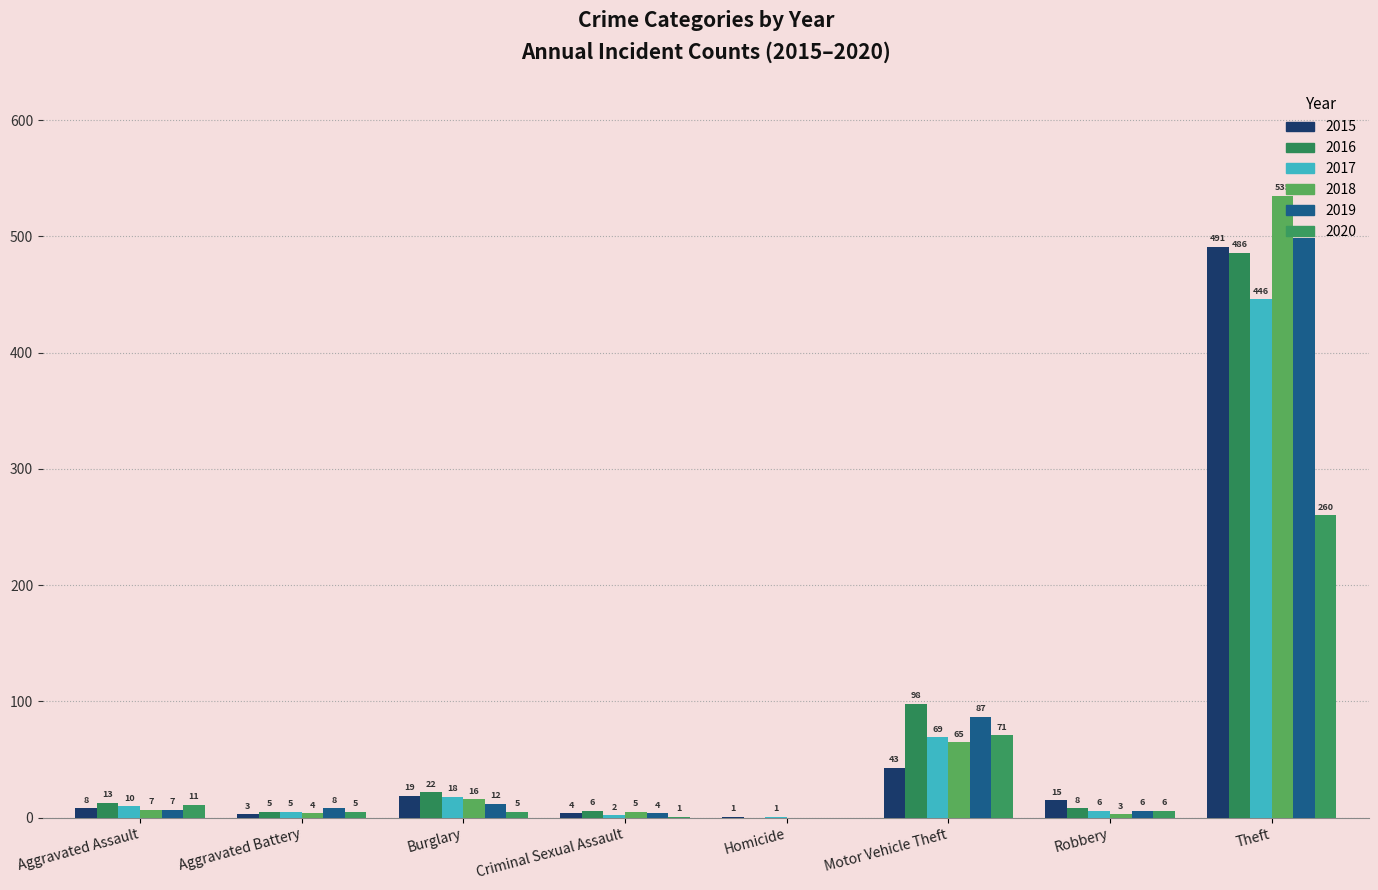

How many categories are shown in the chart?

8